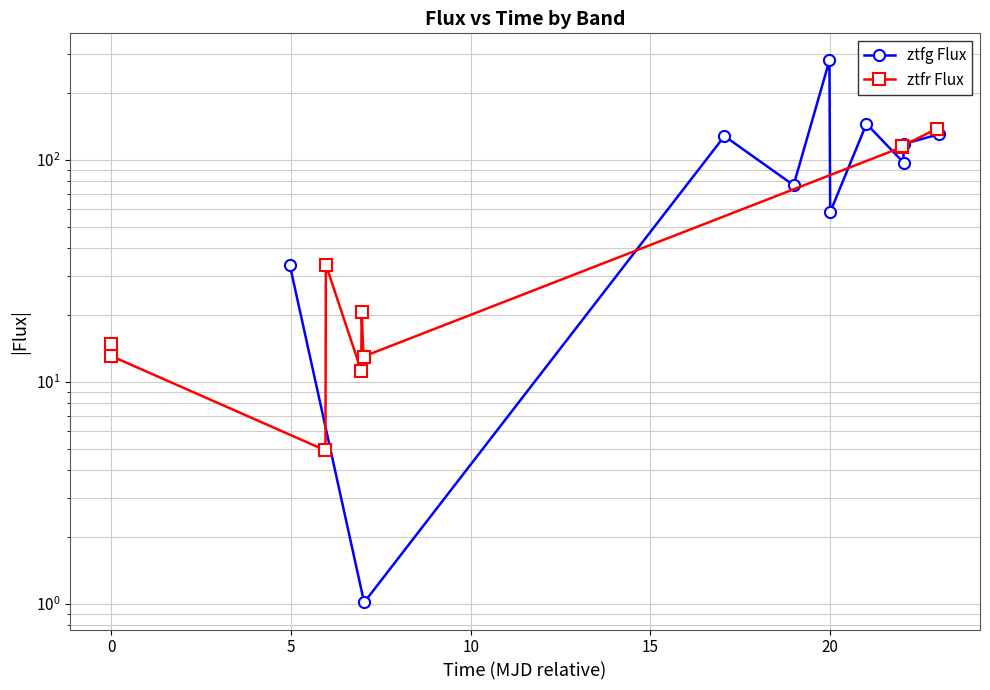

How many data points in ztfr Flux are less than 20?

5